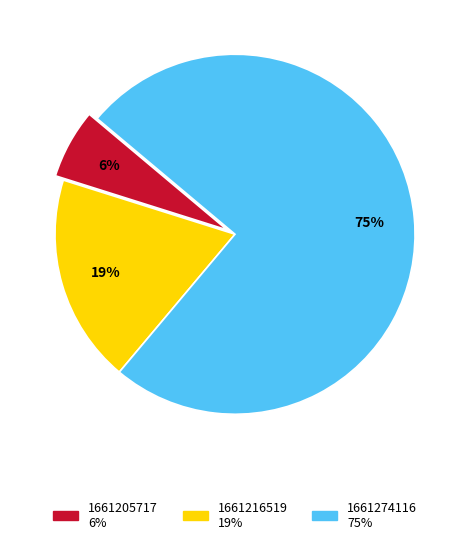

To the nearest percent, what is the difference between the largest and smallest slice percentages?

69%